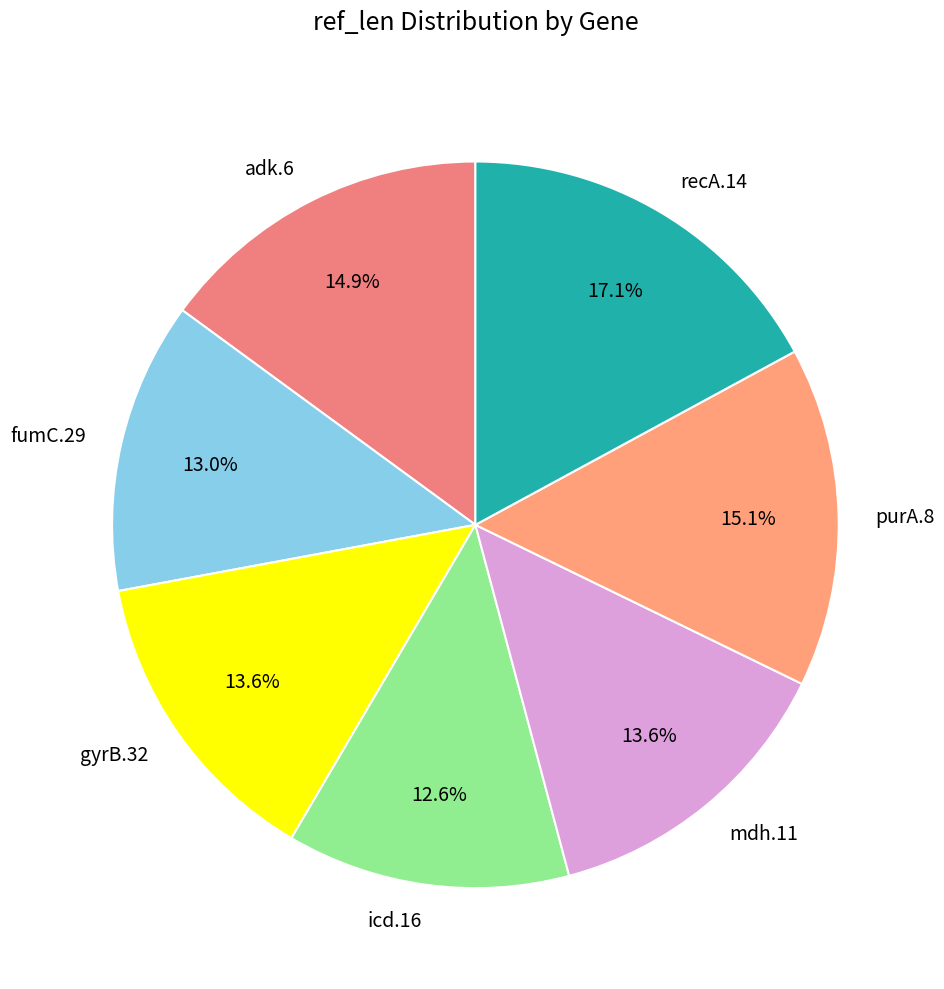

Do icd.16 and purA.8 together represent more than half of the pie?

No